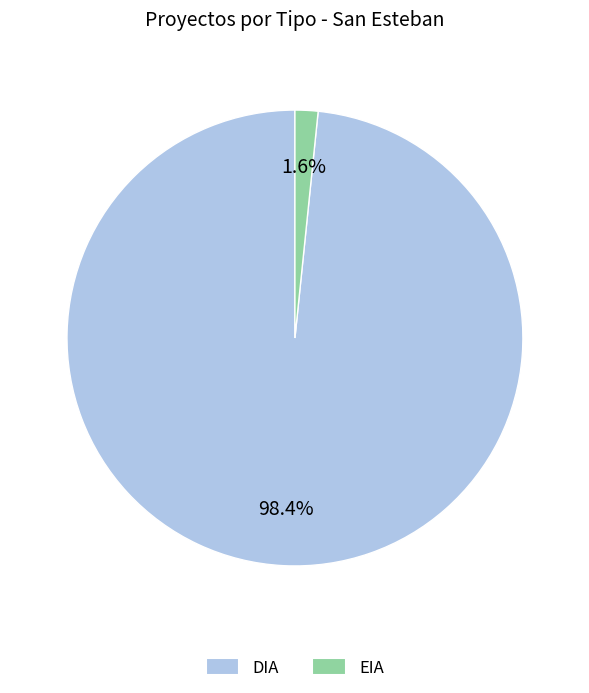

What is the largest slice in the pie chart?

DIA